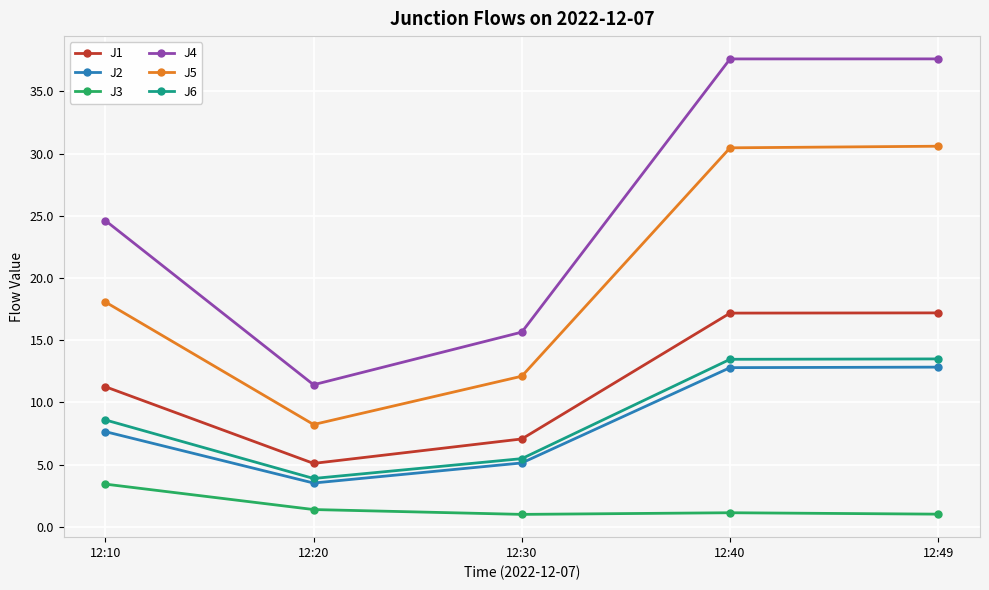

What is the spread (max minus min) of values at 12:10?

21.2